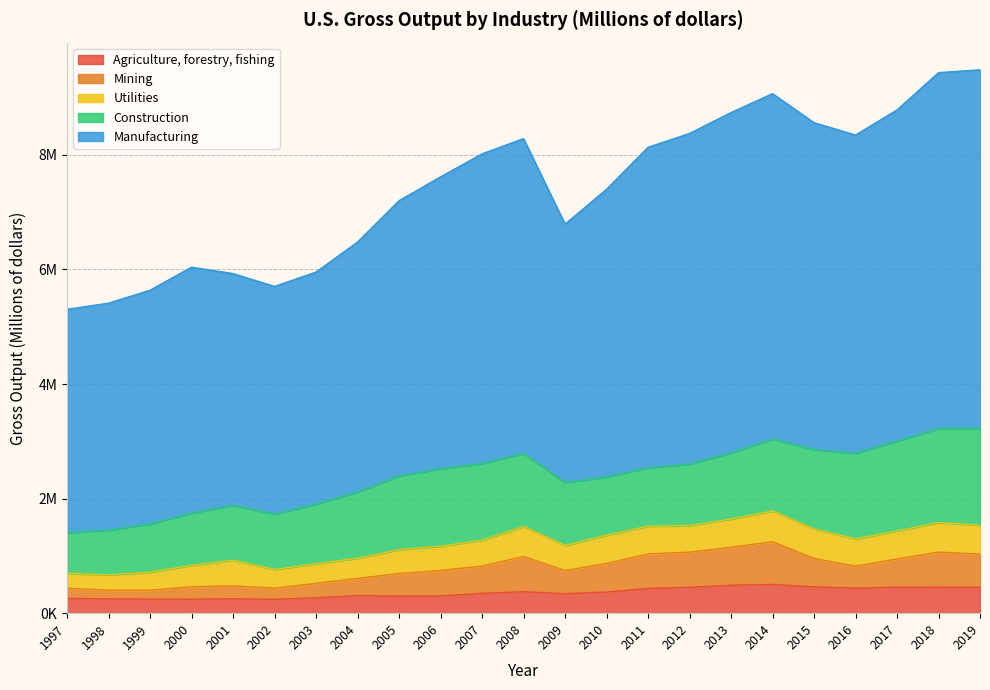

True or false: Agriculture, forestry, fishing has more than 0 points higher than both neighbors.

True